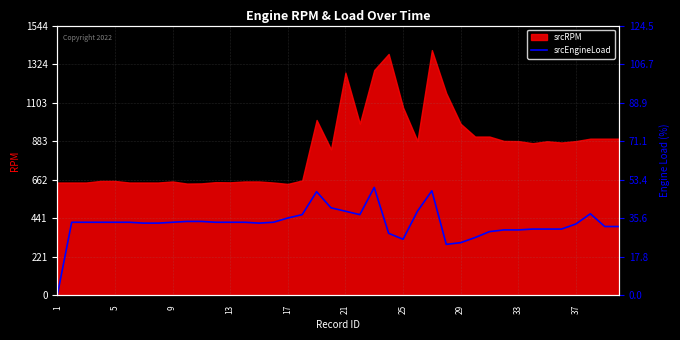

How many lines are shown in the chart?

1